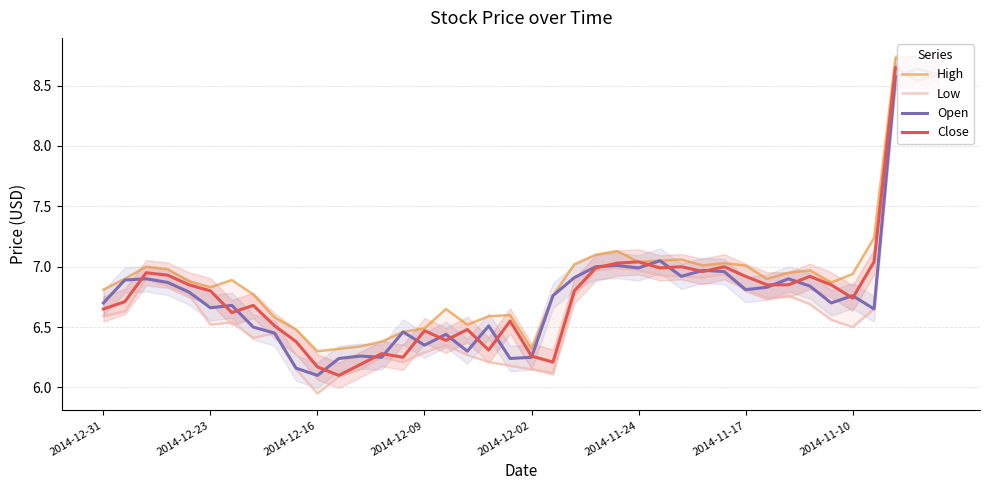

What is the spread (max minus min) of values at 26?

0.1